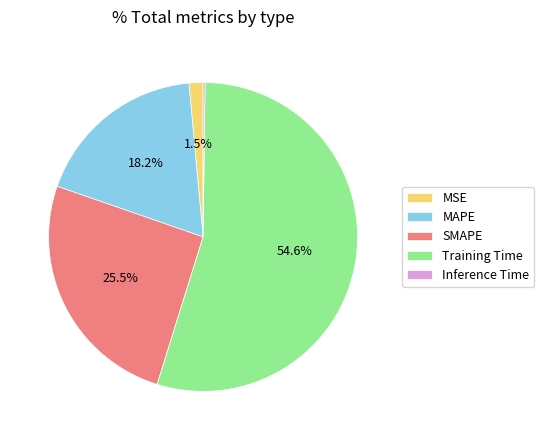

To the nearest percent, what is the difference between the largest and smallest slice percentages?

54%